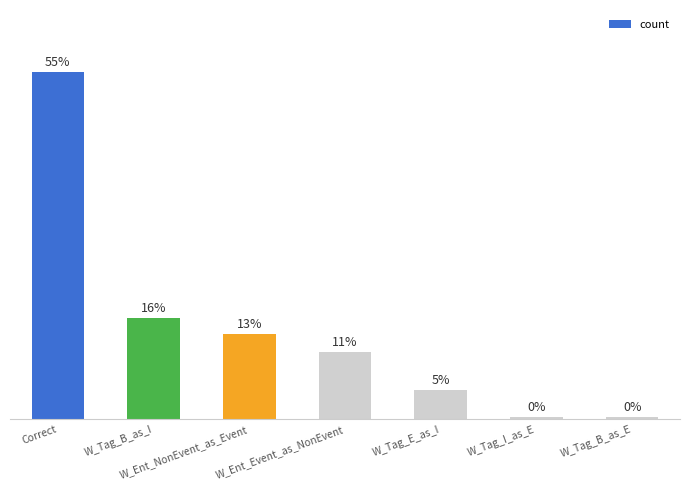

Does the chart contain any negative values?

No